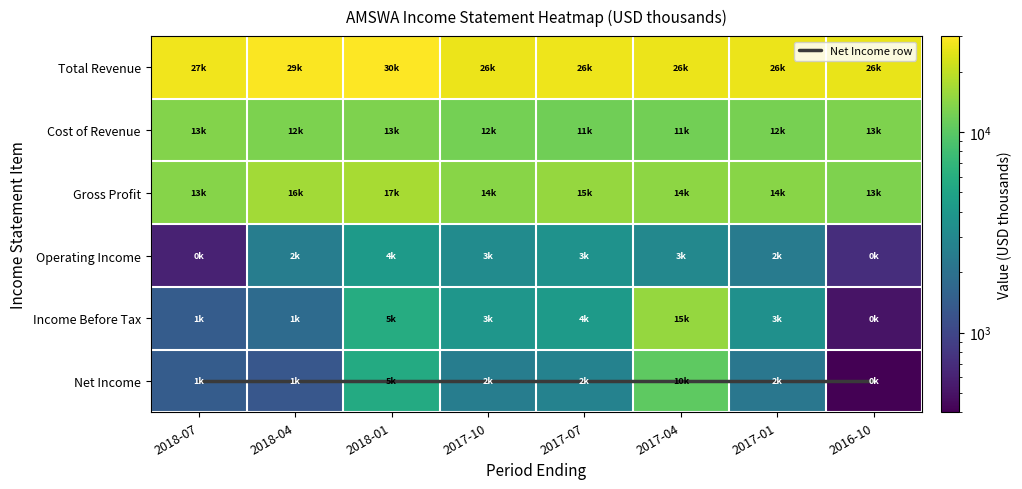

Rank the series at 2017-10 from highest to lowest value.

Total Revenue, Gross Profit, Cost of Revenue, Income Before Tax, Operating Income, Net Income, Net Income row